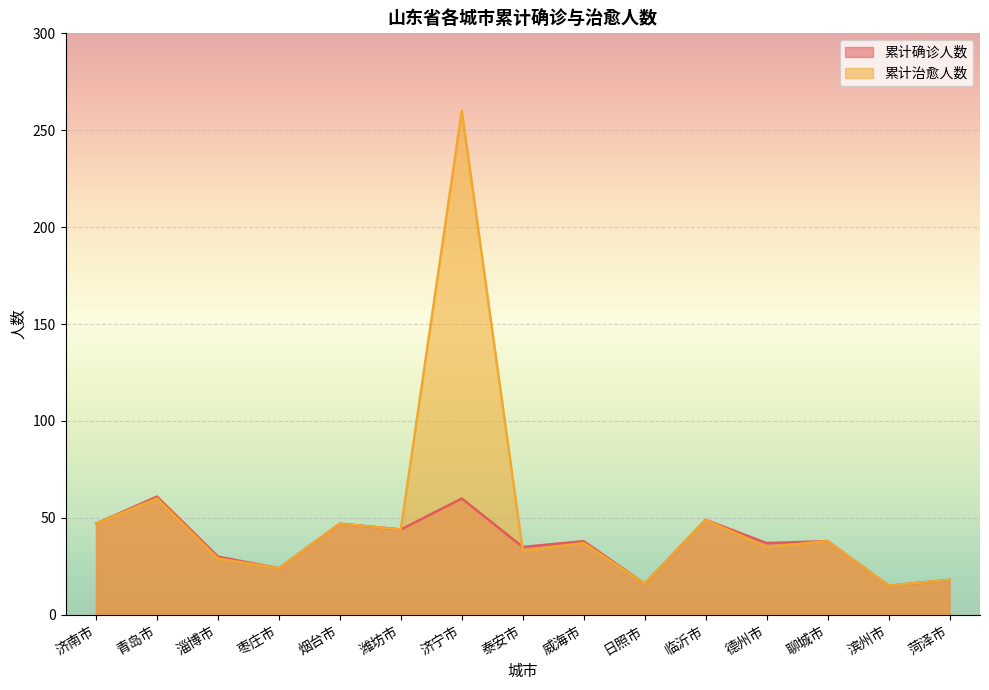

What is the label of the 1st point from the left?

济南市